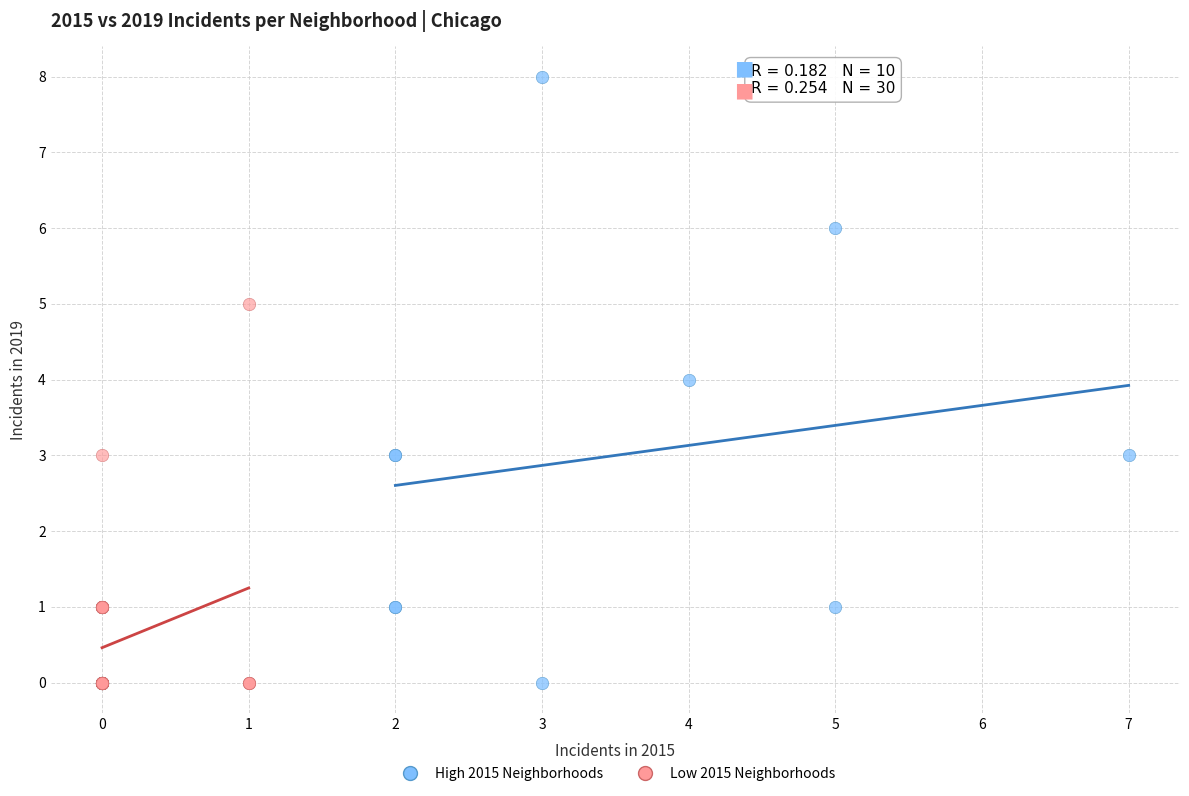

Which series reaches the maximum Y coordinate?

High 2015 Neighborhoods